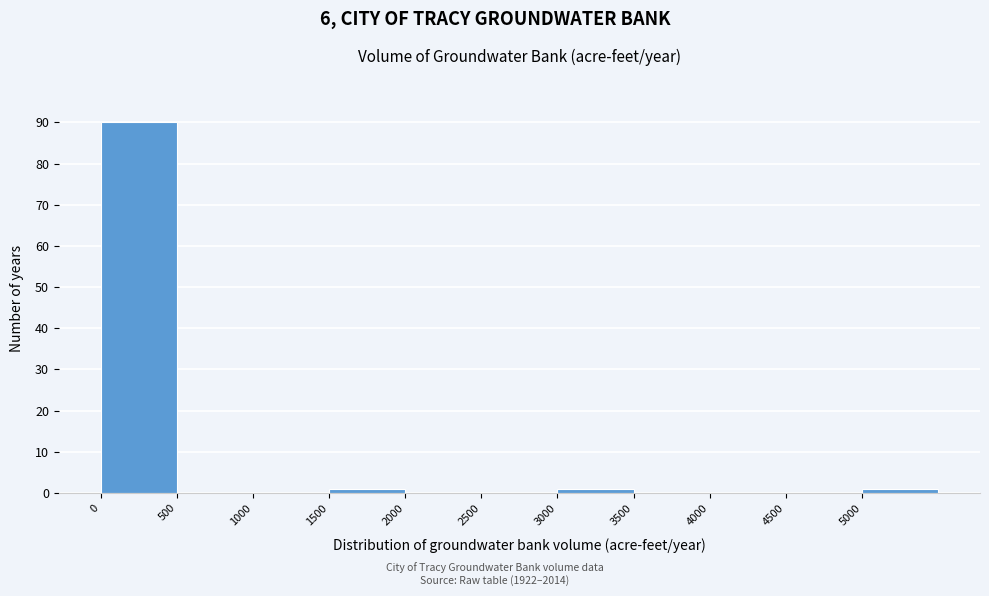

Reading left to right, list every bar in this chart as the range it spans on the x-axis followed by its height. The values are not printed on the chart, so give them approximately, as read against the axis.

0 to 500: 90
500 to 1000: 0
1000 to 1500: 0
1500 to 2000: 1
2000 to 2500: 0
2500 to 3000: 0
3000 to 3500: 1
3500 to 4000: 0
4000 to 4500: 0
4500 to 5000: 0
5000 to 5500: 1